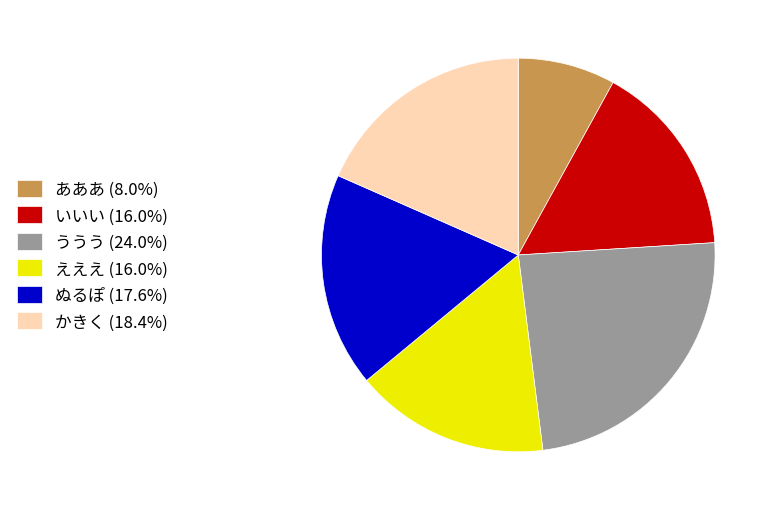

Do ううう (24.0%) and かきく (18.4%) together represent more than half of the pie?

No